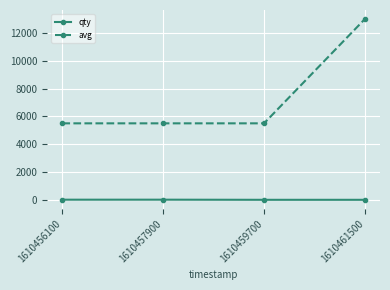

What is the value of the qty point at the 2nd from the left?

10